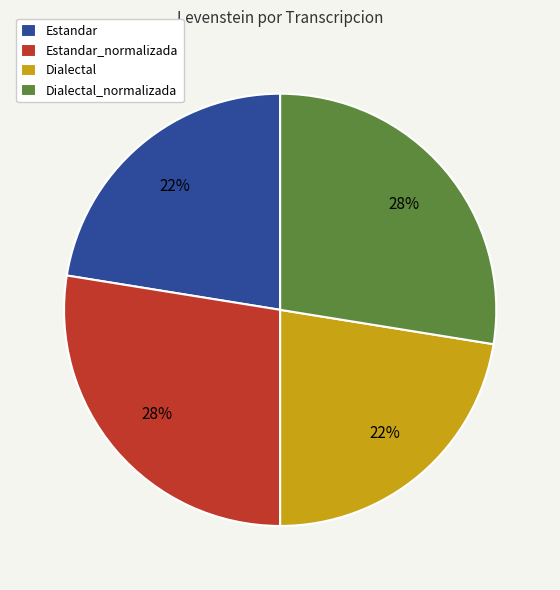

Between Dialectal and Estandar_normalizada, which is larger?

Estandar_normalizada